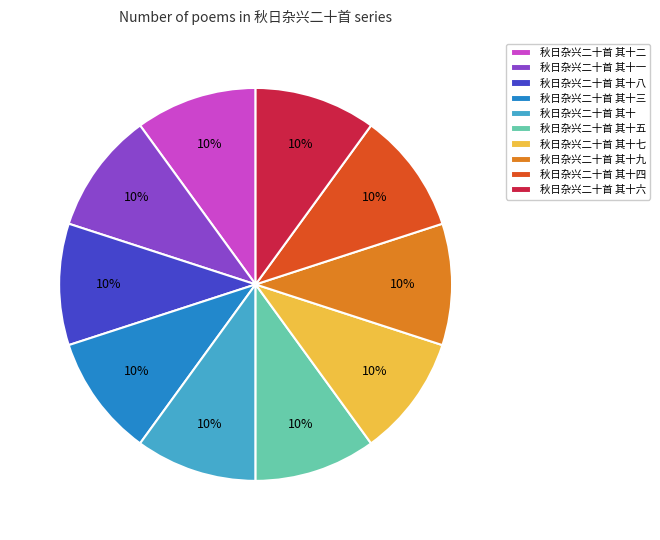

To the nearest percent, what portion does 秋日杂兴二十首 其十二 represent?

10%